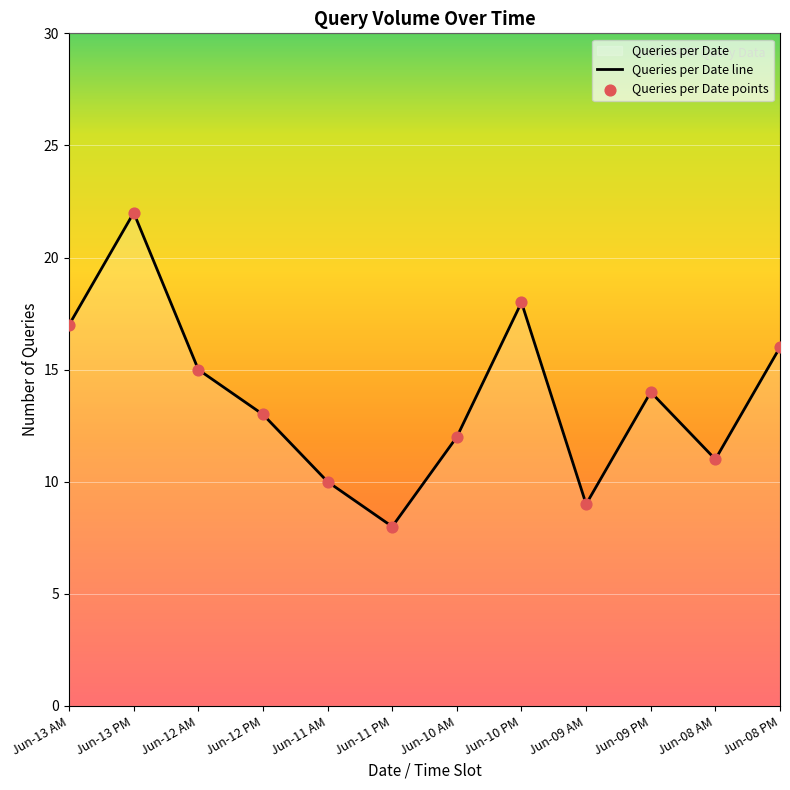

Which series contains the highest Y value?

Queries per Date line